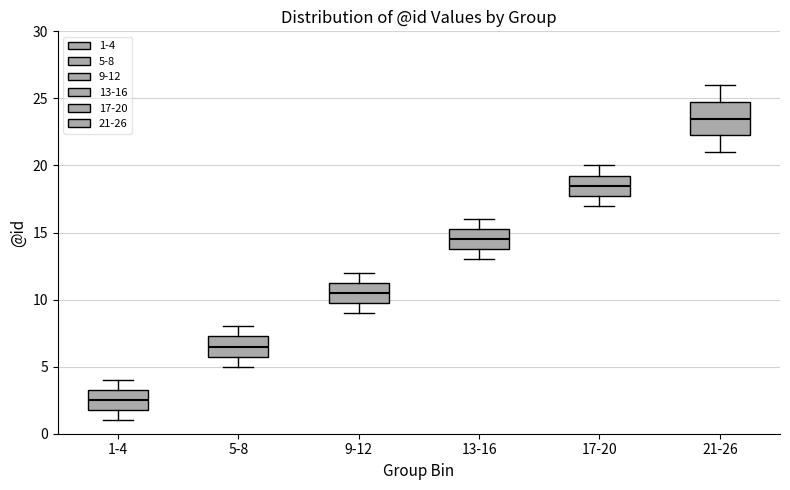

Comparing the boxes themselves (not the whiskers), which one is the tallest?

21-26